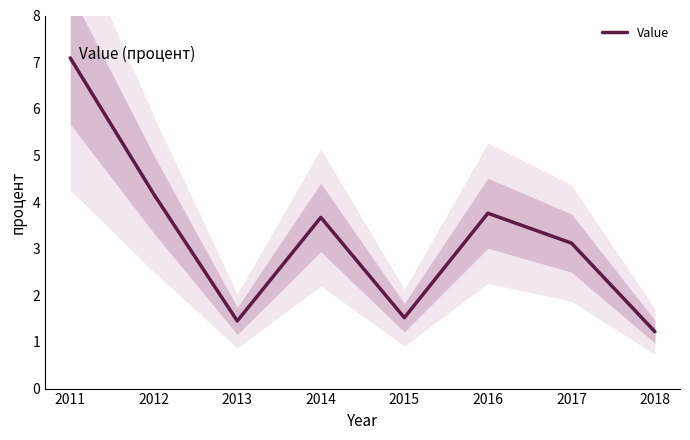

What is the value of the 8th point from the left?

1.2